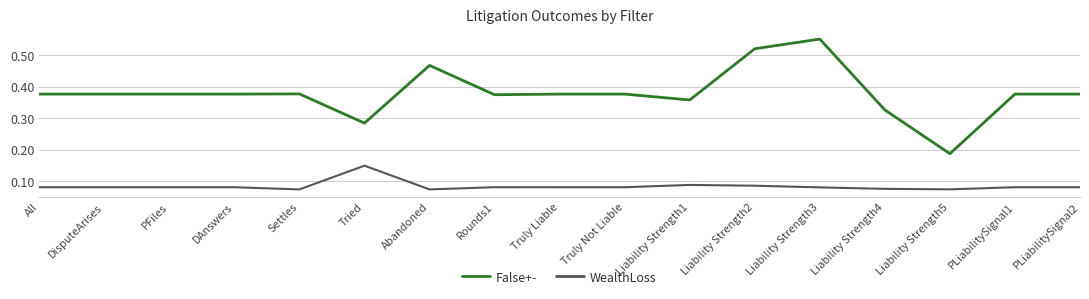

Is the value of False+- at Liability Strength4 greater than the value of WealthLoss at Liability Strength3?

Yes